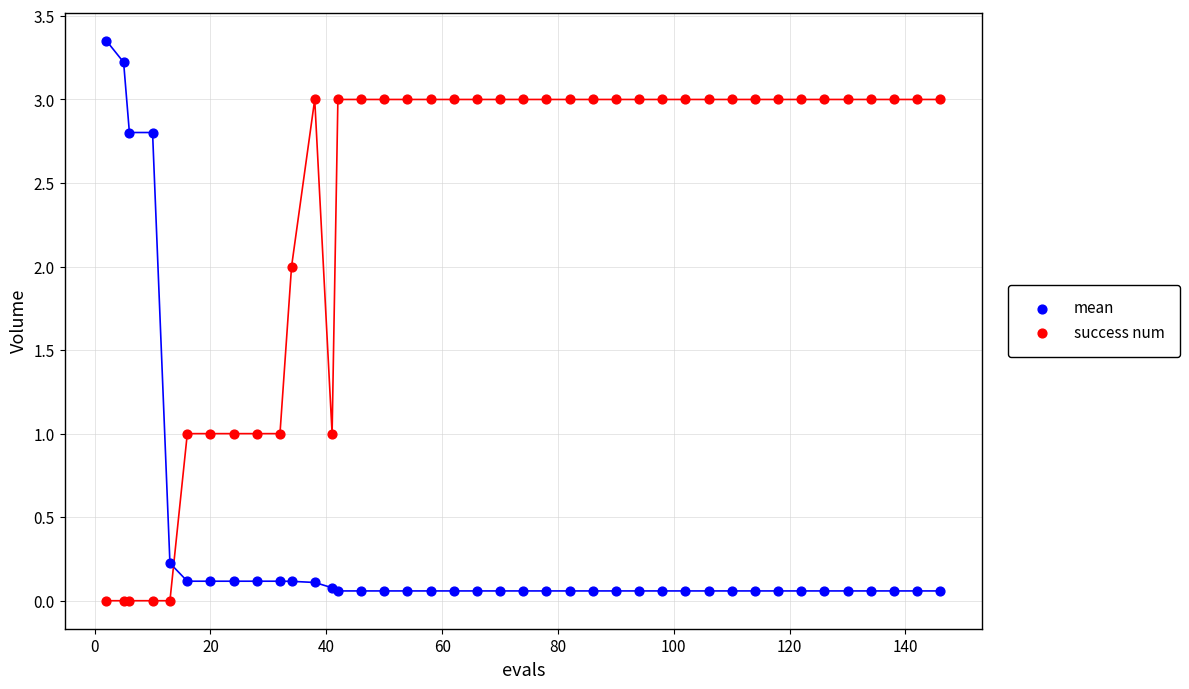

Which series has the widest spread of Y values?

mean